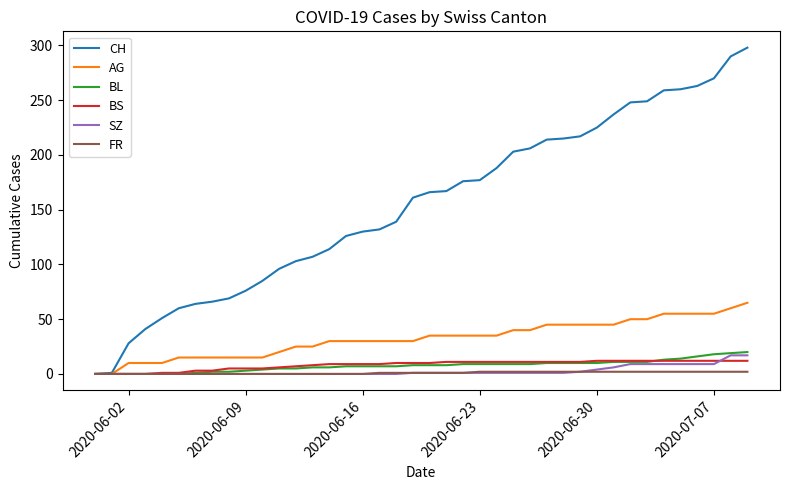

Which series has the widest spread of values?

CH